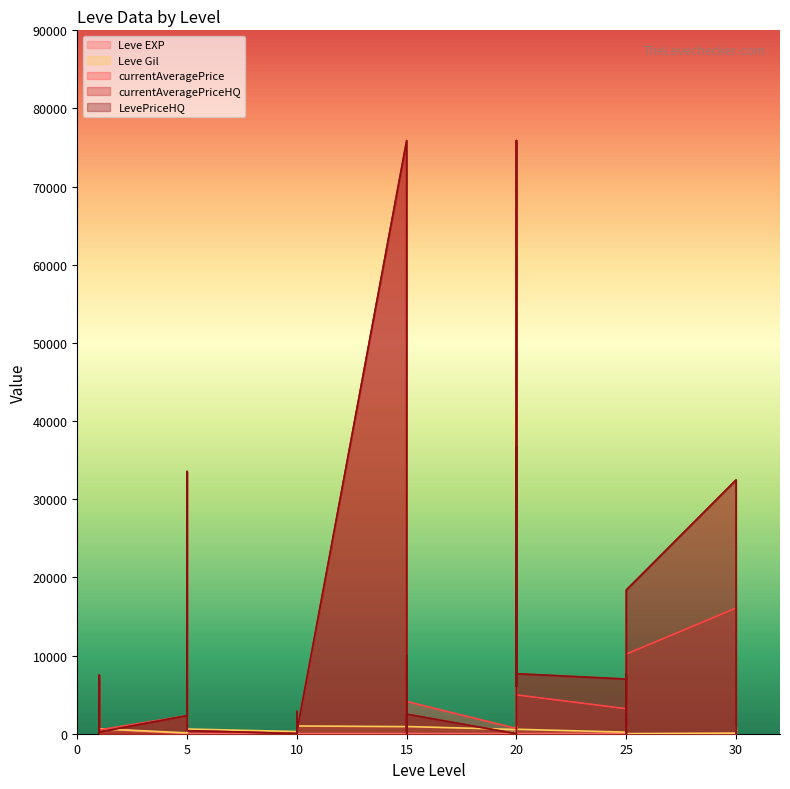

What is the average value of the Leve EXP series?

47